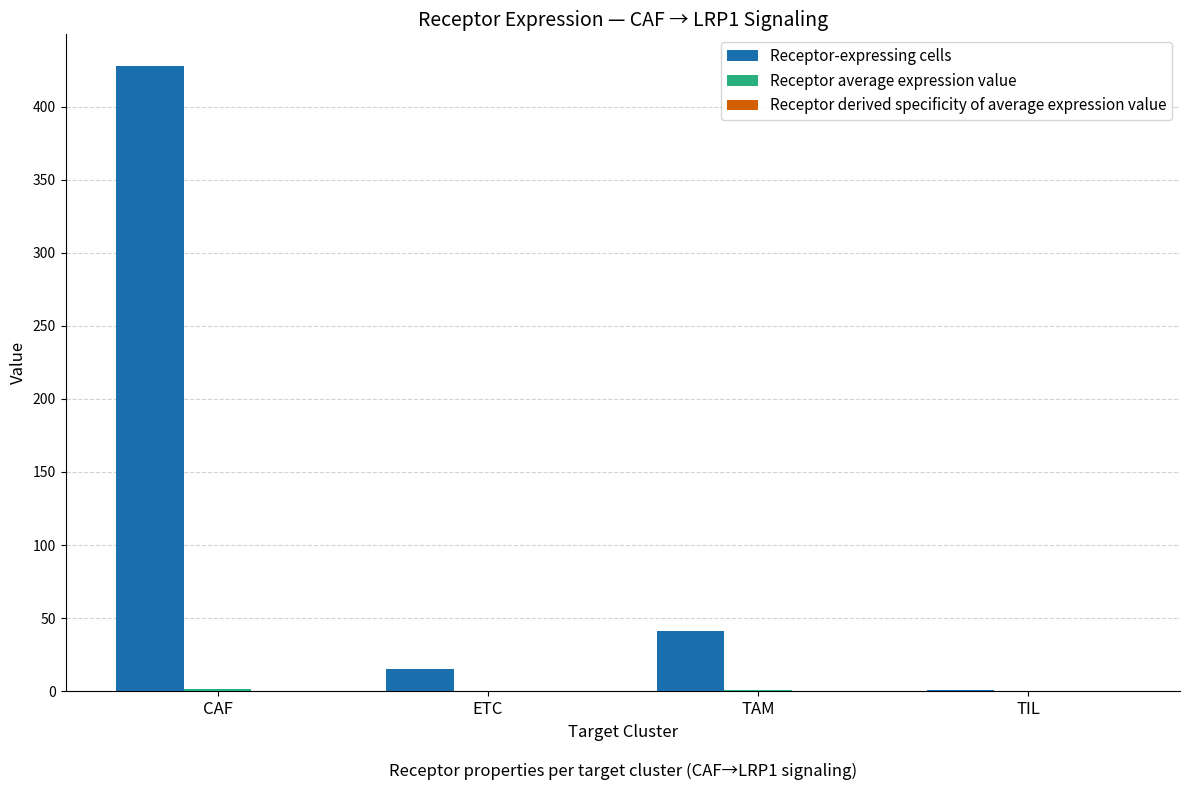

The Receptor-expressing cells series shows 41.0 at TAM. True or false?

True